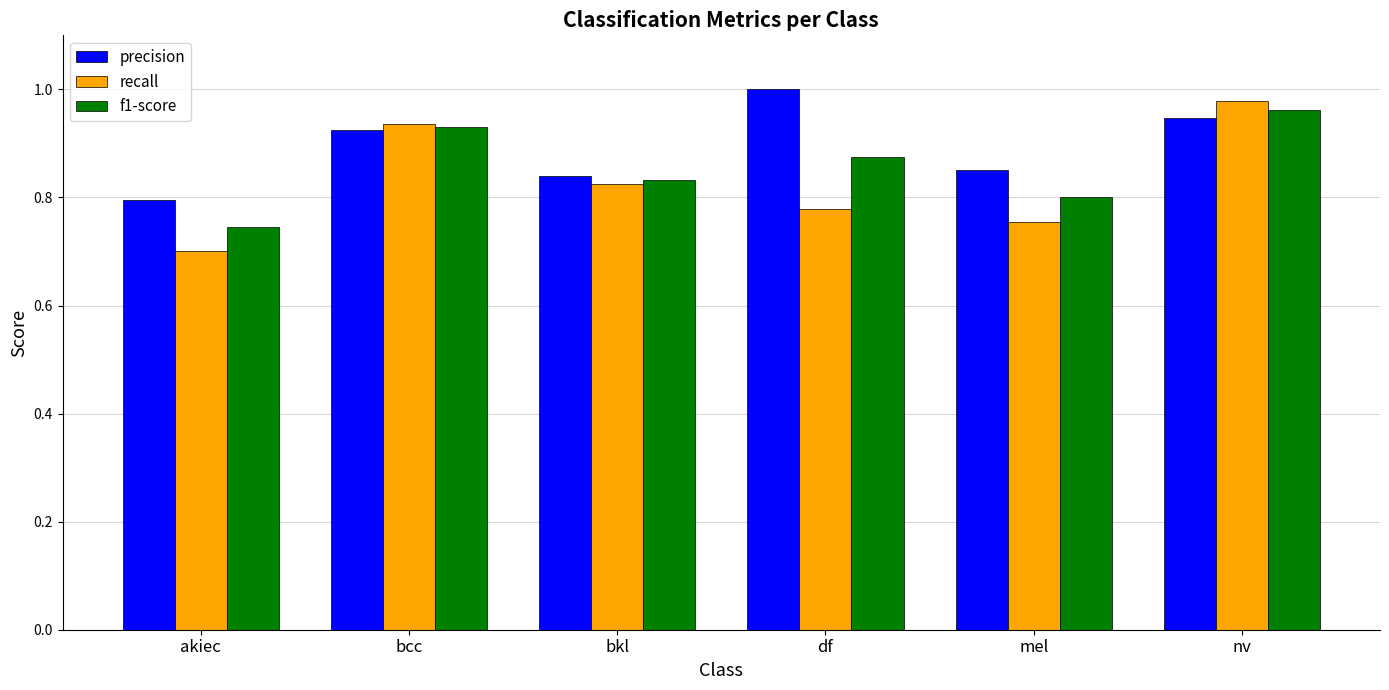

At which label is precision closest to 0?

akiec